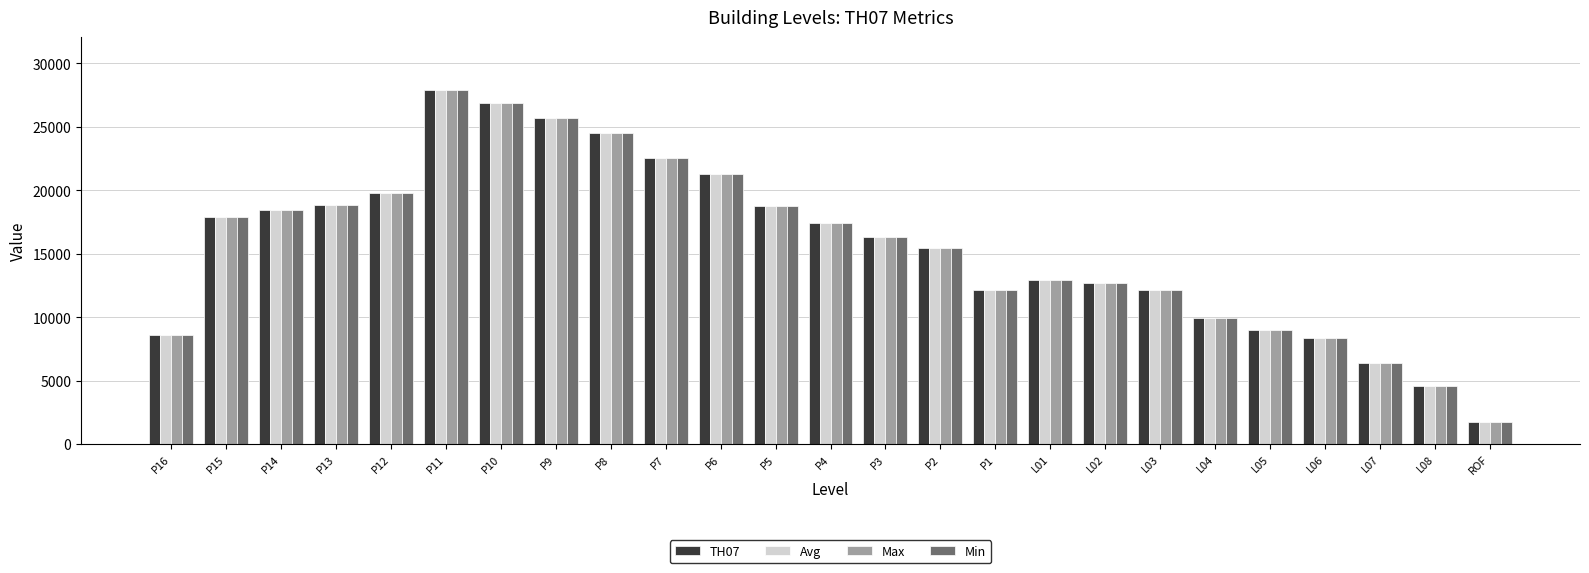

At which category is the sum across all series the highest?

P11